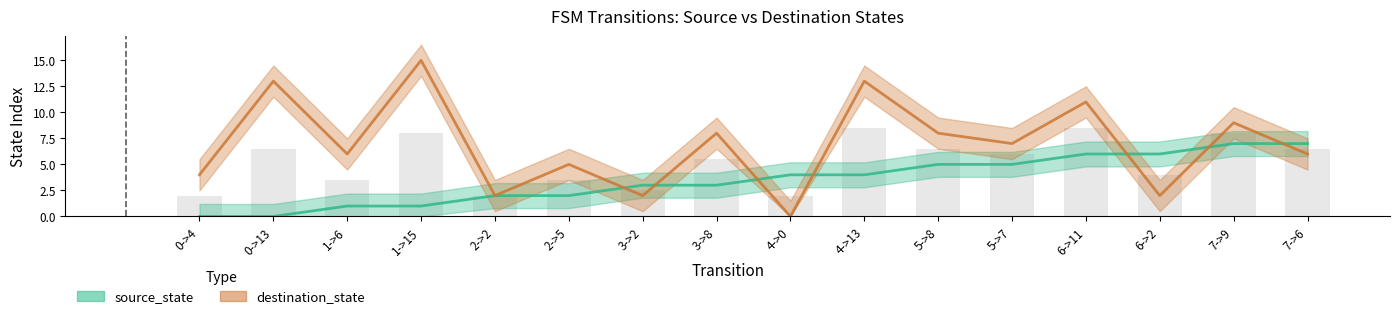

Reading right to left, extract all data points from this chart.

source_state: 7->6=7	7->9=7	6->2=6	6->11=6	5->7=5	5->8=5	4->13=4	4->0=4	3->8=3	3->2=3	2->5=2	2->2=2	1->15=1	1->6=1	0->13=0	0->4=0
destination_state: 7->6=6	7->9=9	6->2=2	6->11=11	5->7=7	5->8=8	4->13=13	4->0=0	3->8=8	3->2=2	2->5=5	2->2=2	1->15=15	1->6=6	0->13=13	0->4=4